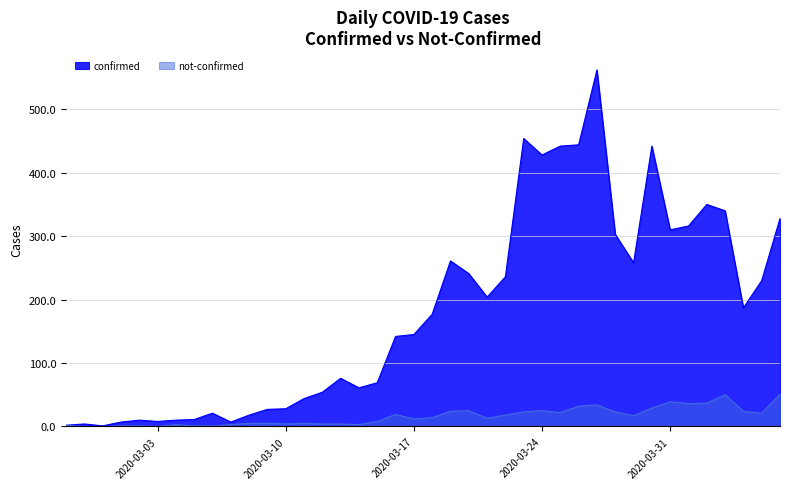

True or false: not-confirmed has a value of 3 at 2020-03-04.

True